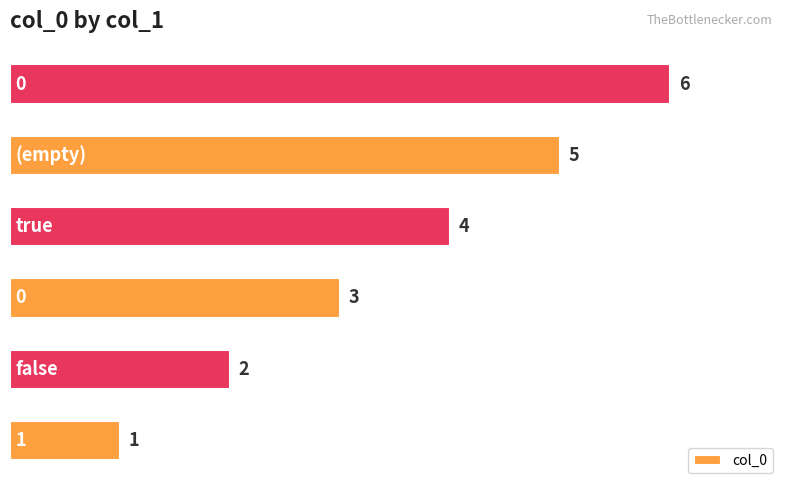

What is the greatest value displayed?

6